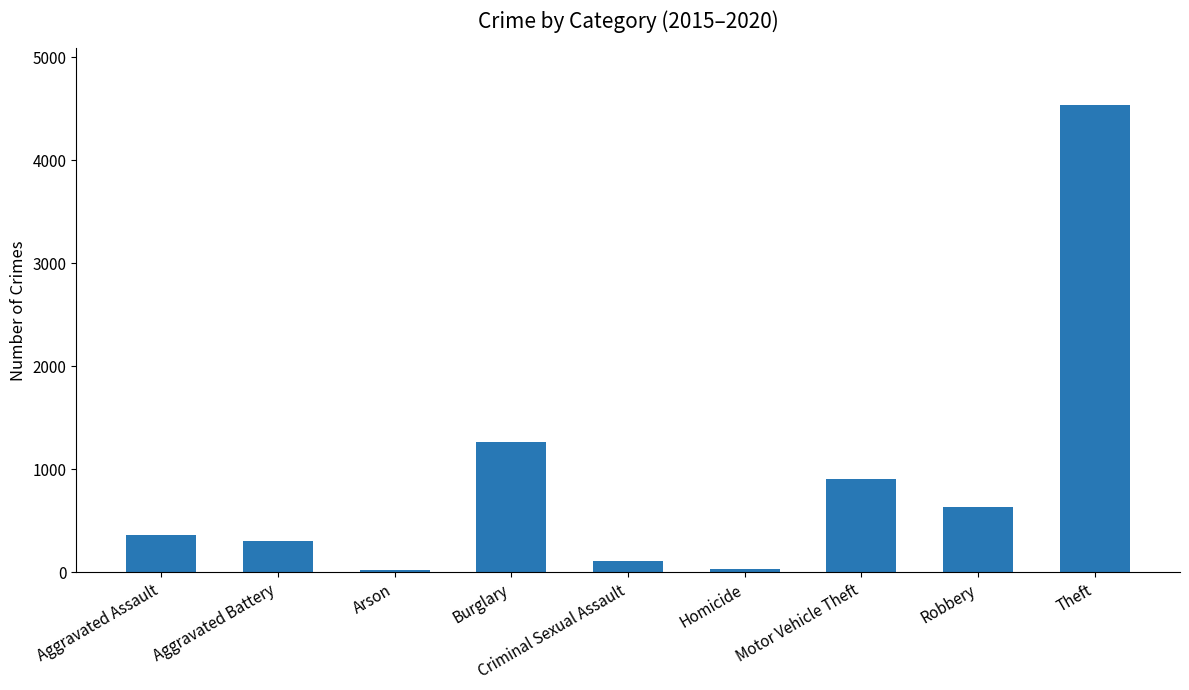

True or false: the data shows 1267 at Burglary.

True